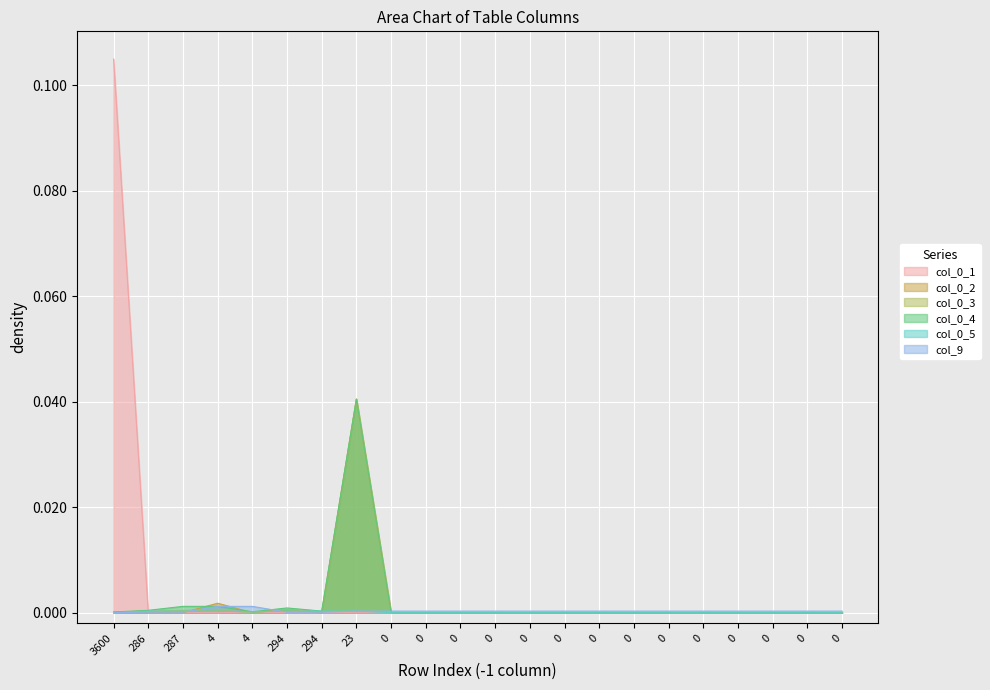

After their last crossing, which series has the higher values: col_0_3 or col_0_1?

col_0_3